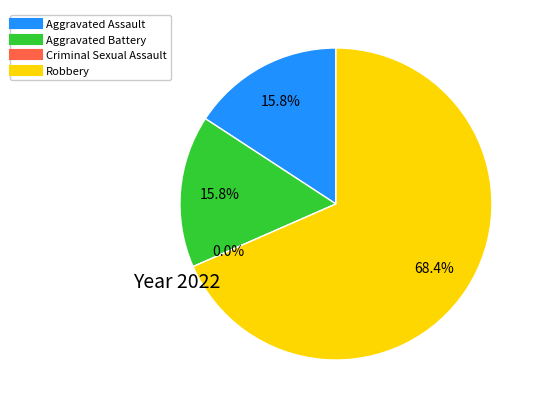

What is the smallest slice in the pie chart?

Criminal Sexual Assault